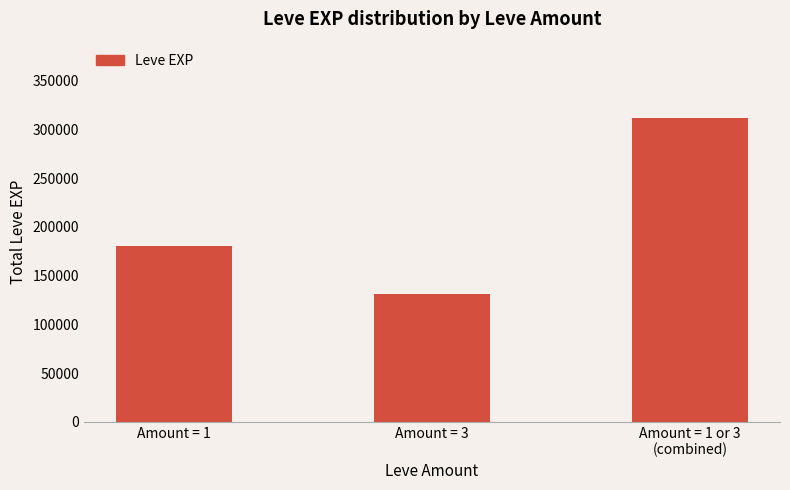

Reading left to right, what are all the values shown in this chart?

Amount = 1=180800	Amount = 3=131330	Amount = 1 or 3
(combined)=312130